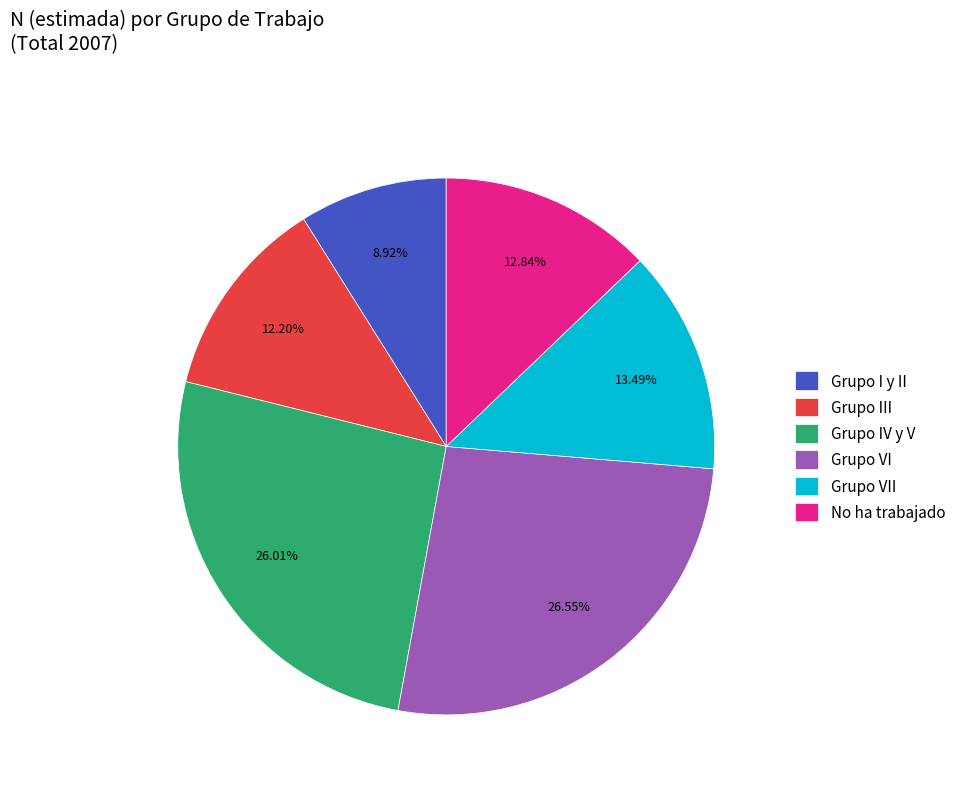

How much of the chart is everything except Grupo I y II?

91.1%